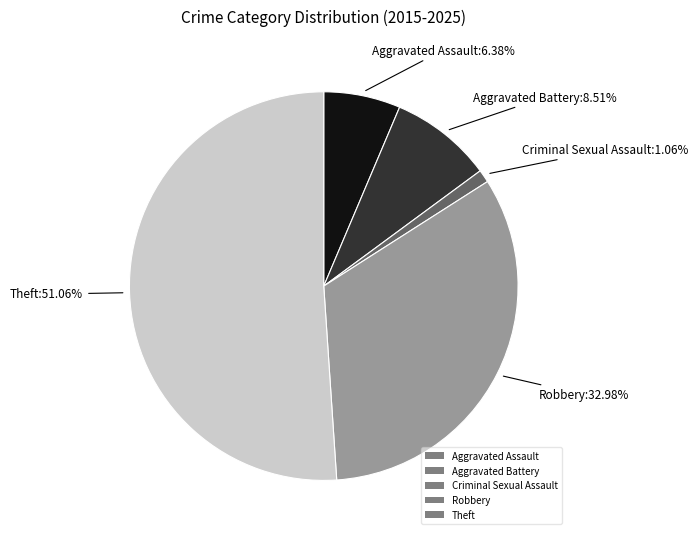

Which category has the biggest portion of the pie?

Theft